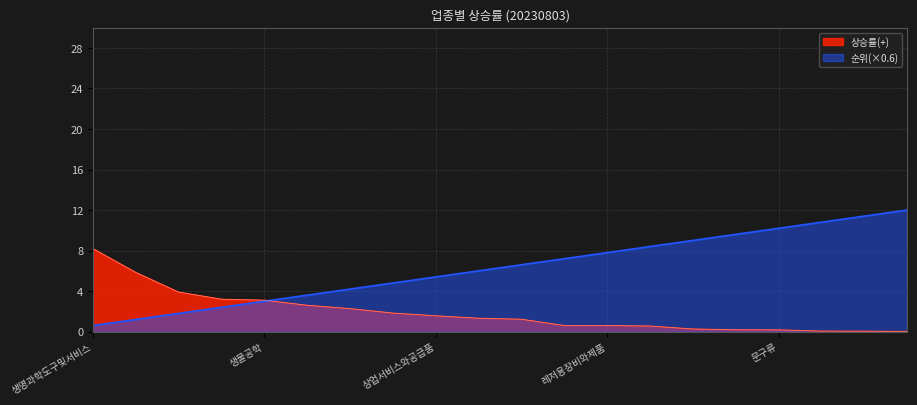

What is the total value across all series at 증권?

9.8